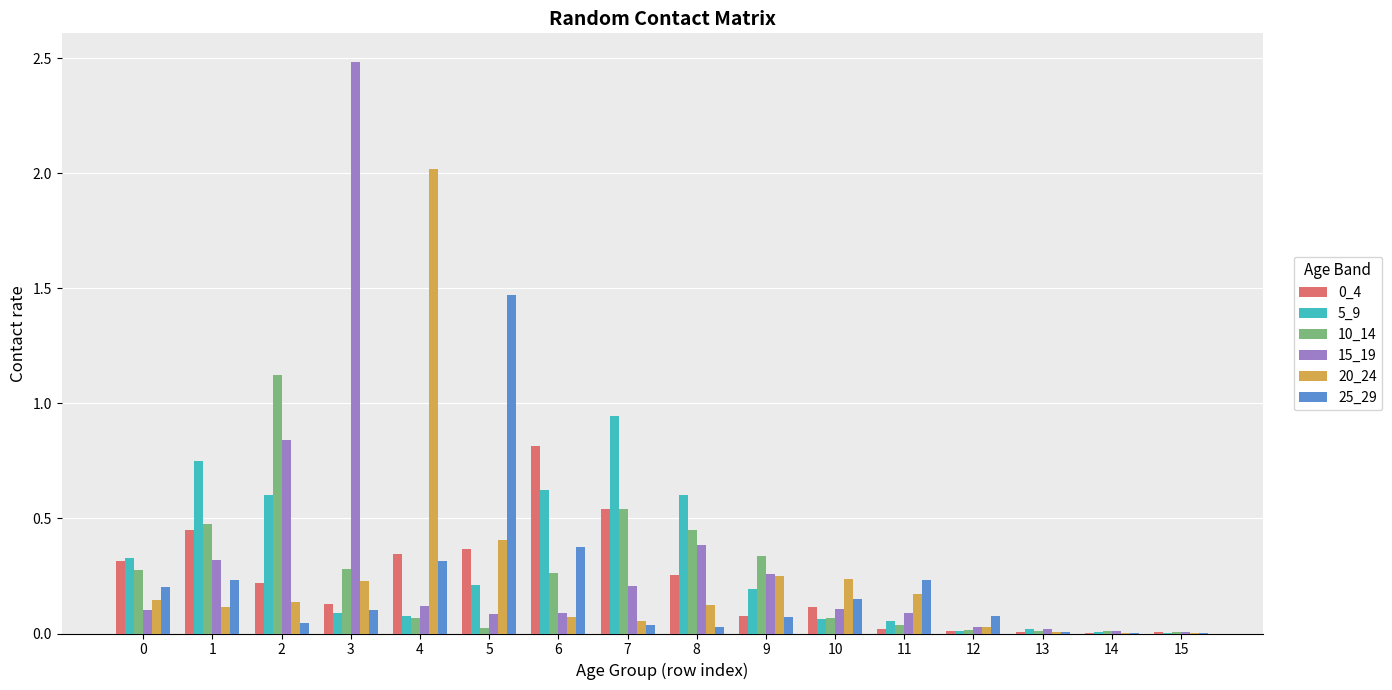

What is the total value across all series at 9?

1.2